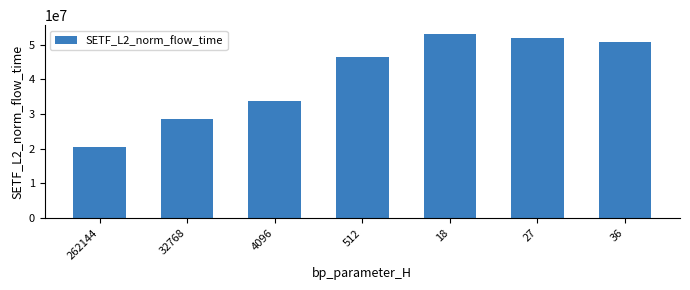

Reading left to right, extract all data points from this chart.

262144=20562925.5	32768=28629525.0	4096=33648399.2	512=46380940.9	18=52938404.6	27=51818180.9	36=50742591.6